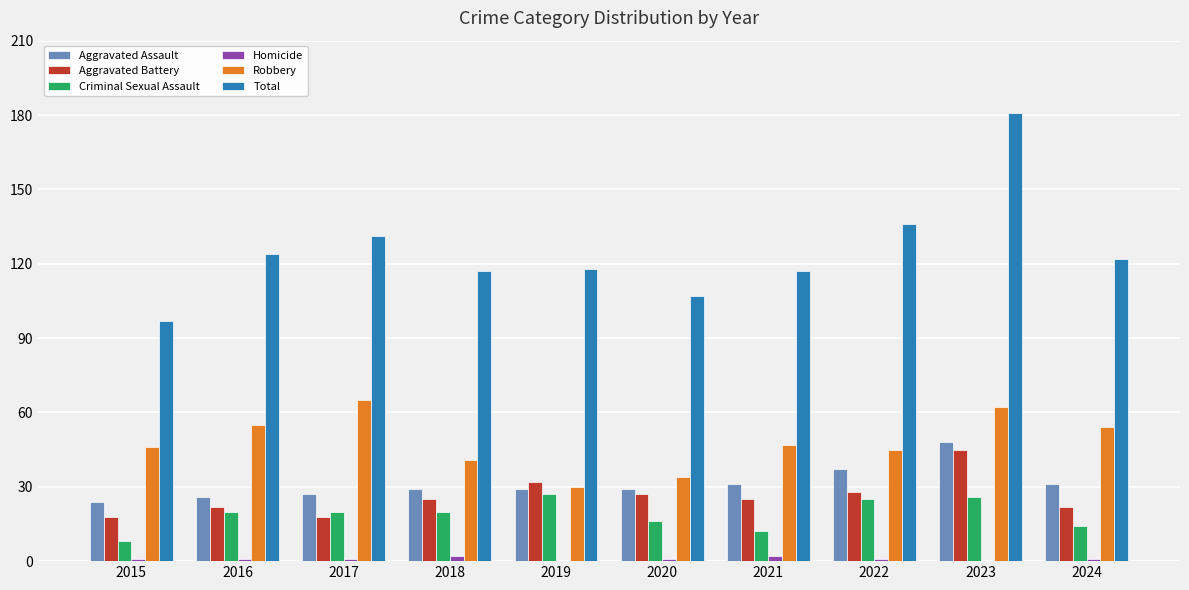

The Robbery series shows 46 at 2015. True or false?

True